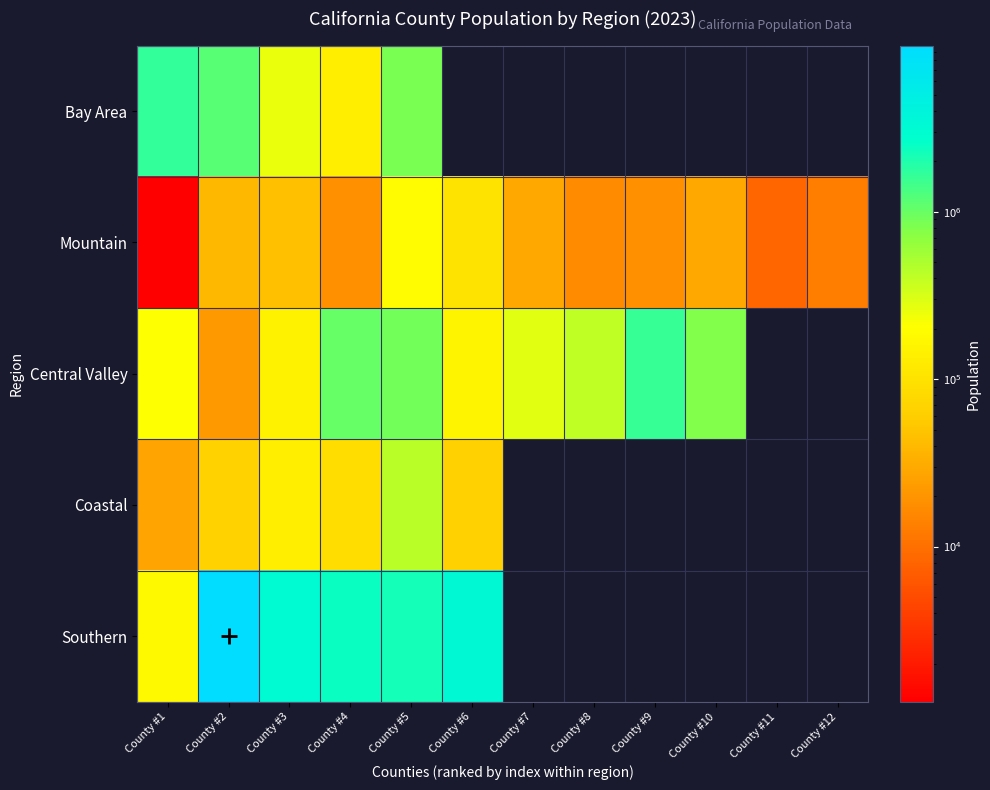

Between County #8 and County #4, which is larger?

County #4